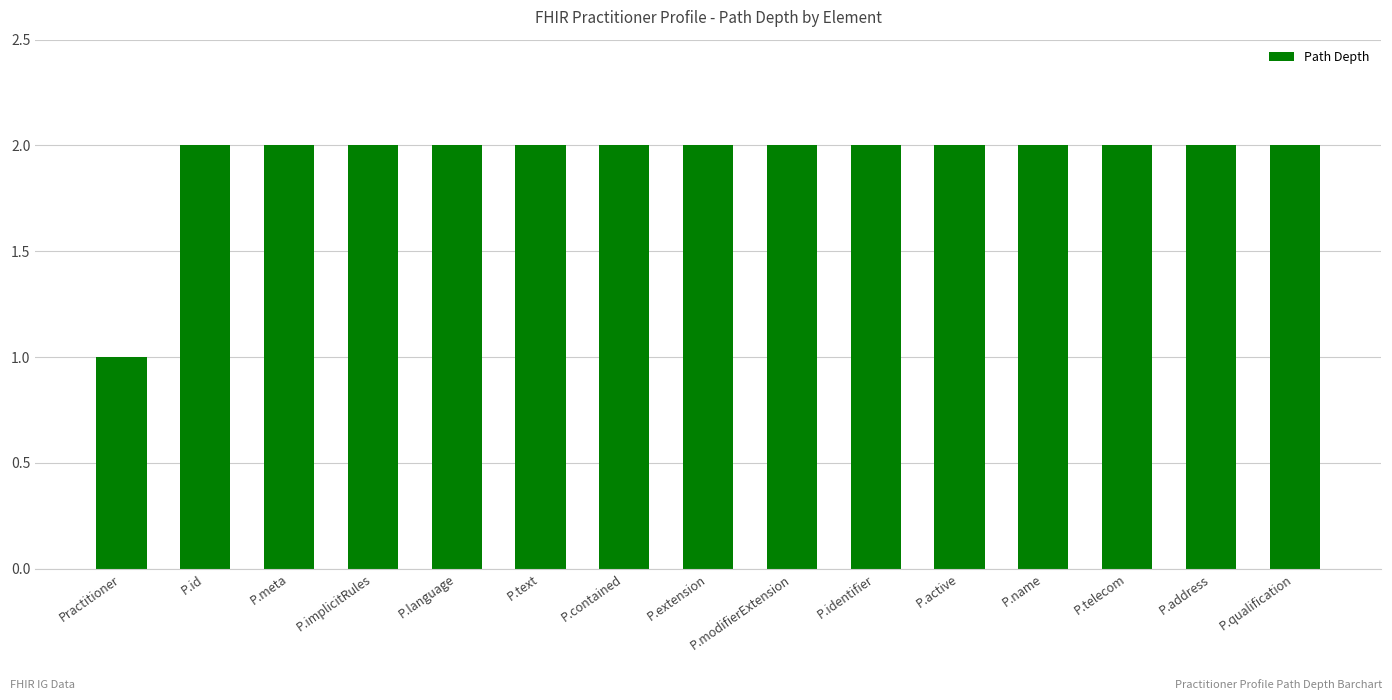

What is the ratio of the value at P.modifierExtension to the value at P.telecom?

1.0